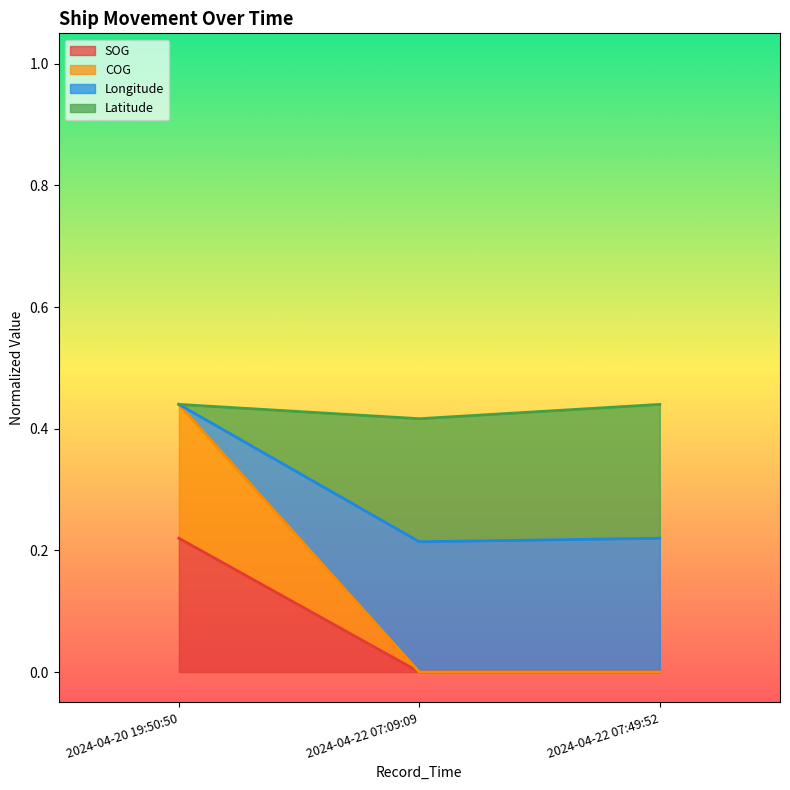

How many Longitude values are between 0 and 1?

3